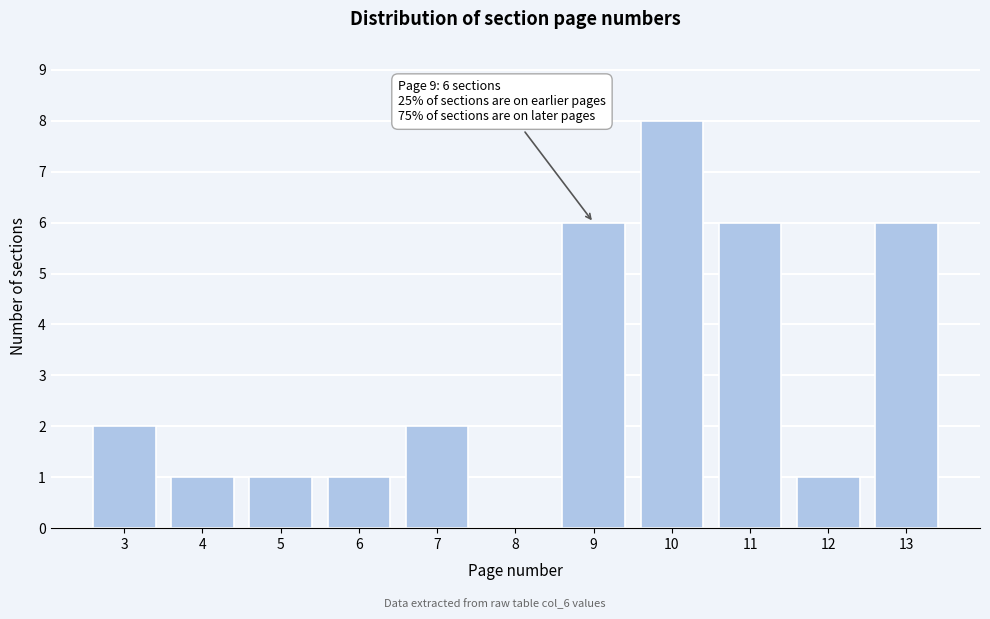

Reading right to left, what are all the values shown in this chart?

13=6	12=1	11=6	10=8	9=6	8=0	7=2	6=1	5=1	4=1	3=2